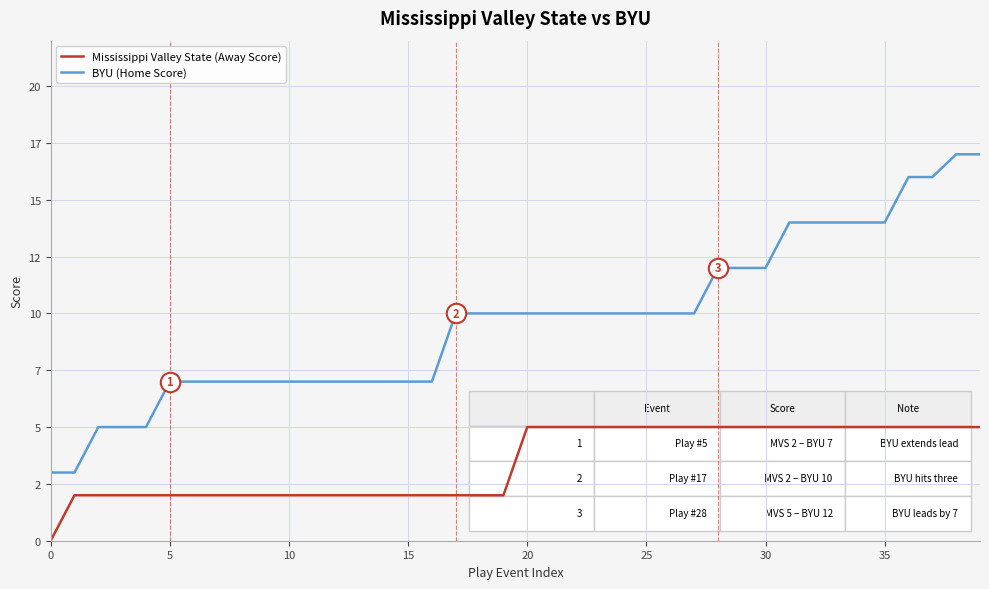

Is this an area chart (filled region under the line)?

No